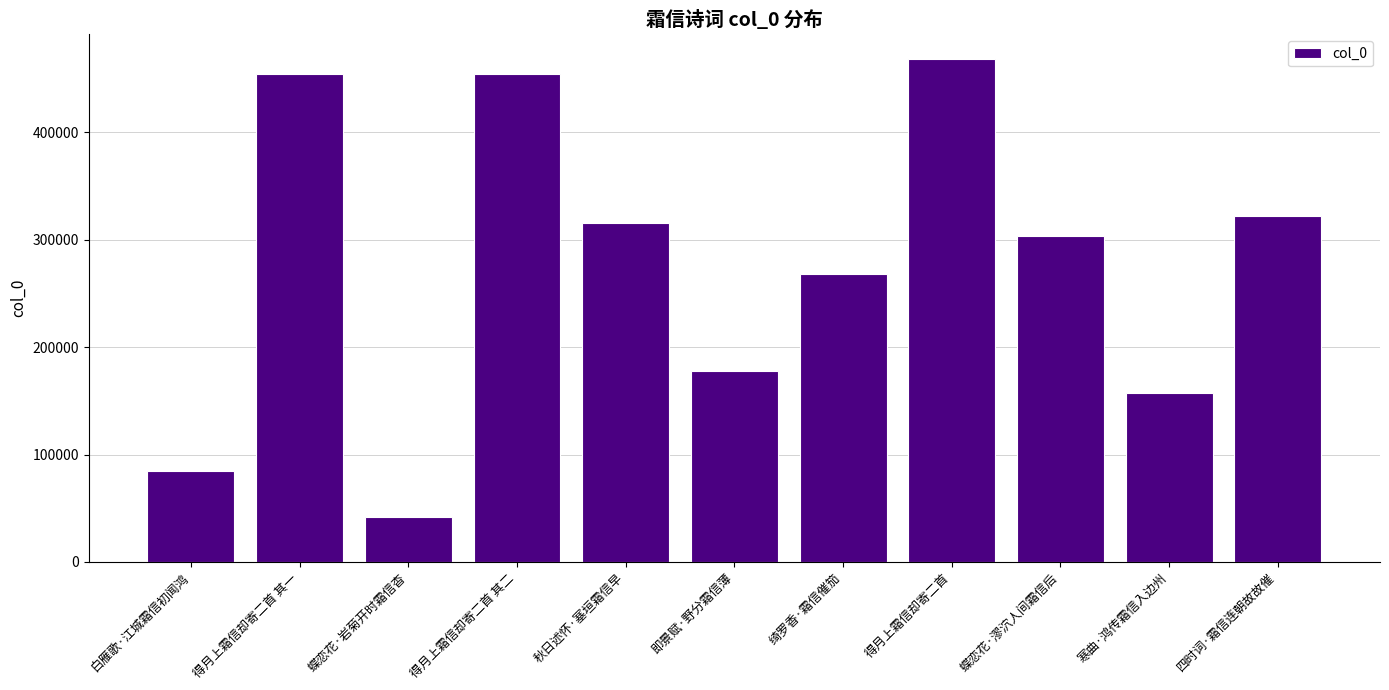

What is the average value?

276987